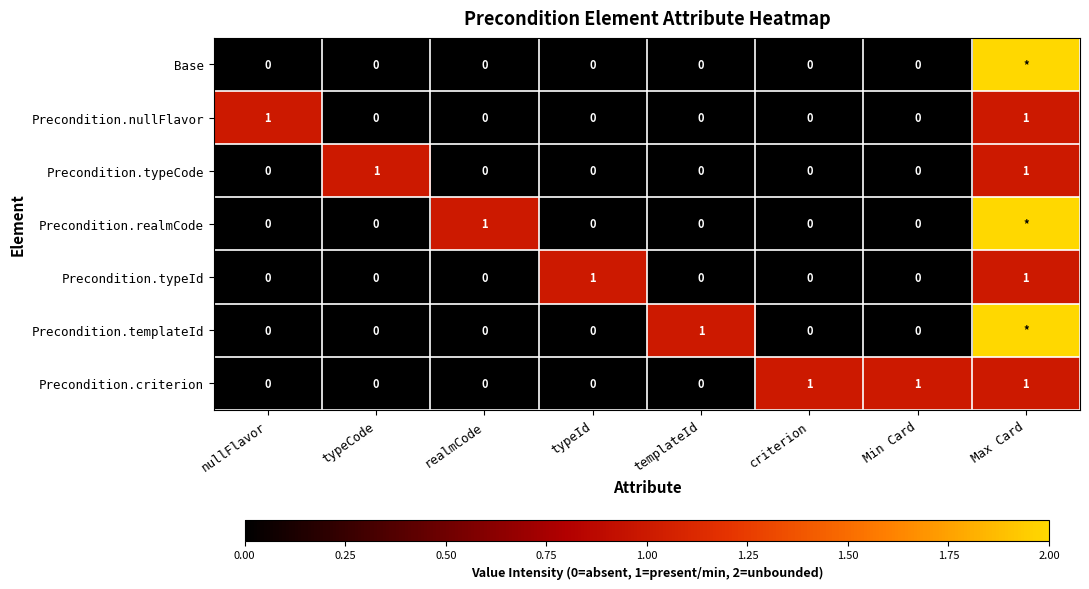

What is the sum of all Precondition.criterion values?

3